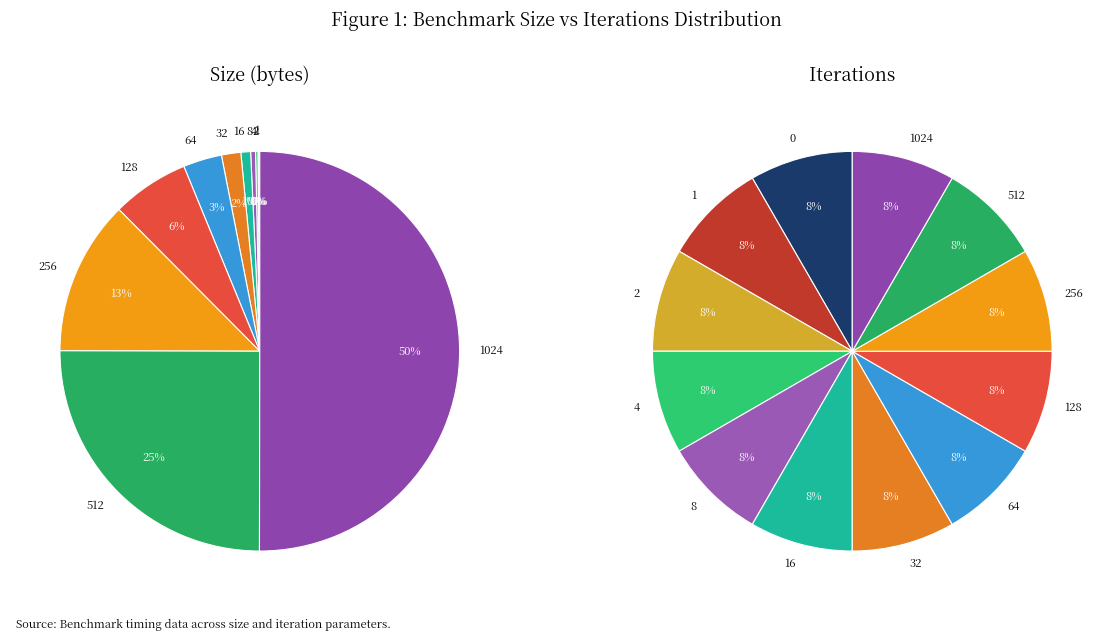

What is the ratio of the value at 4 to the value at 1?

4.0